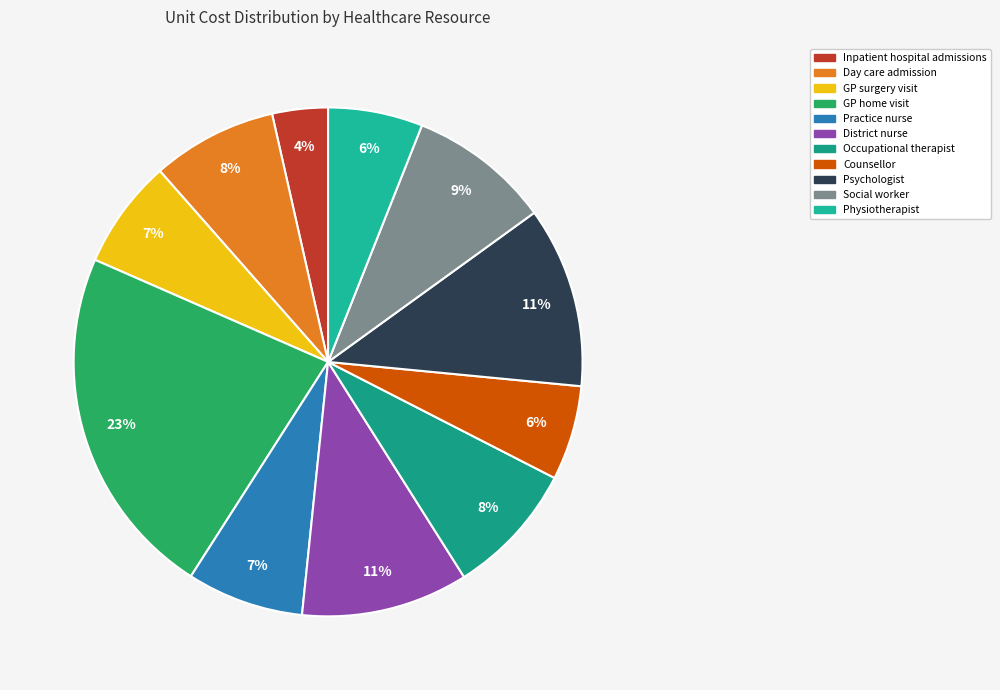

Combined, what portion of the pie is Counsellor and GP home visit?

28.5%